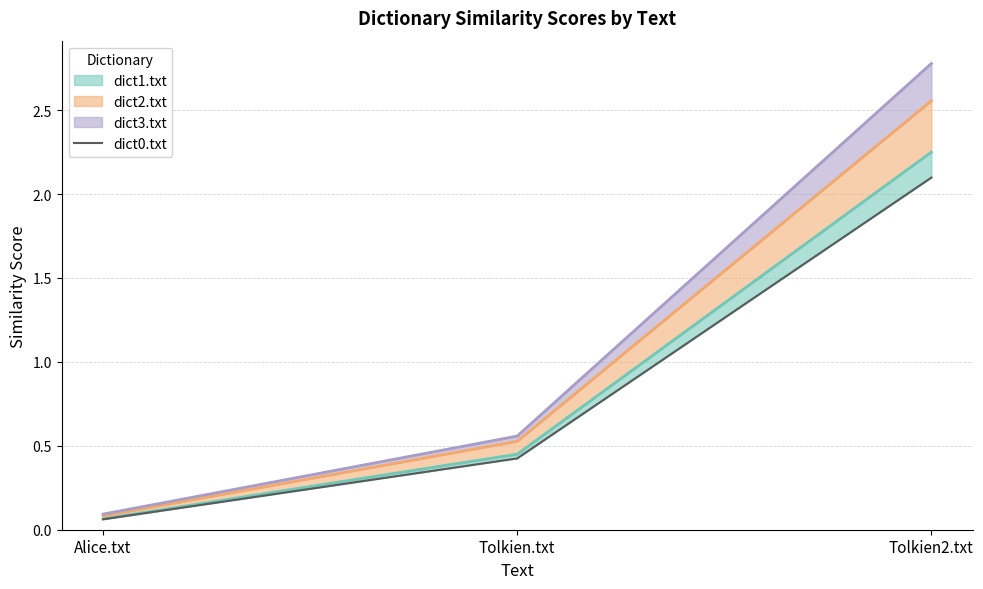

At which category does the chart reach its peak across all series?

Tolkien2.txt